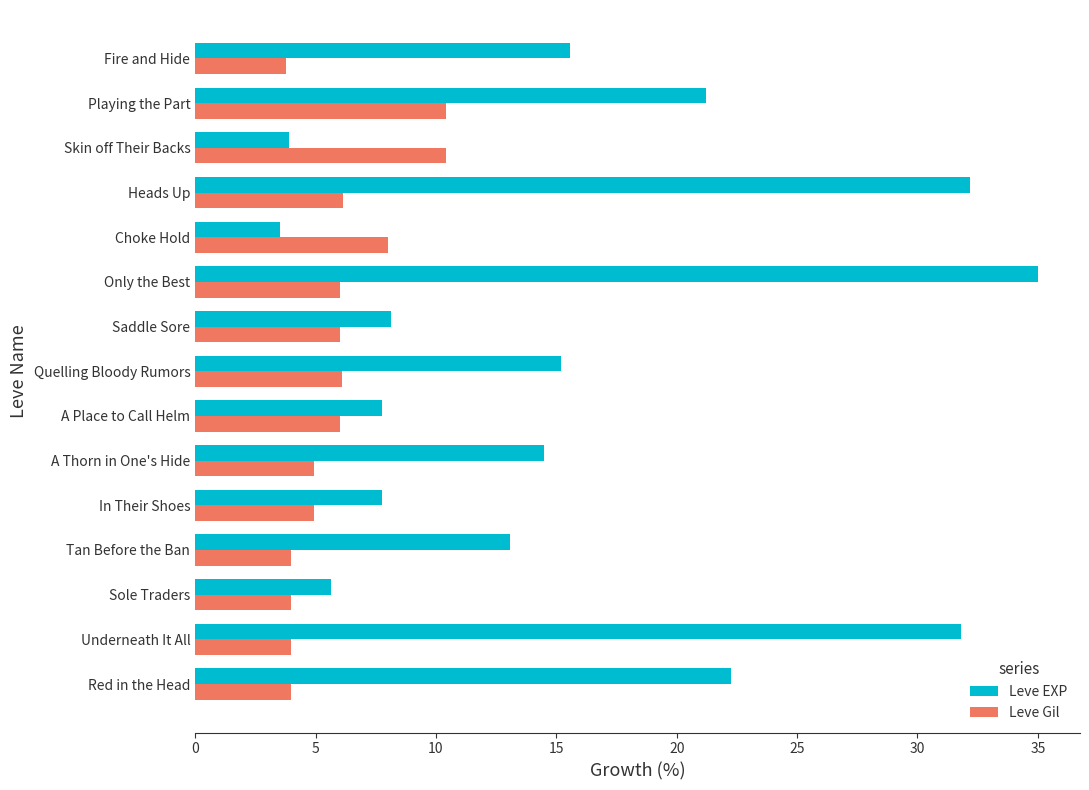

Rank the series by their maximum value, from lowest to highest.

Leve Gil, Leve EXP